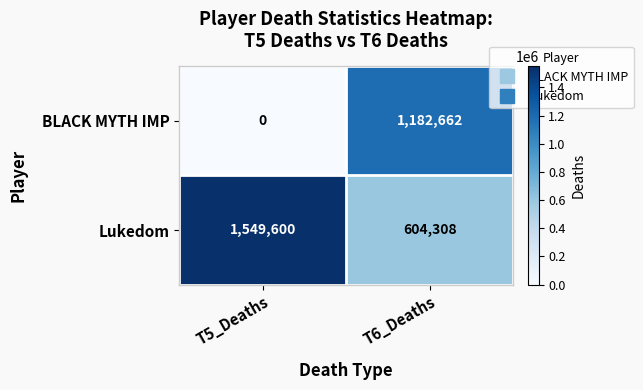

The value of Lukedom at T5_Deaths is 567088. True or false?

False